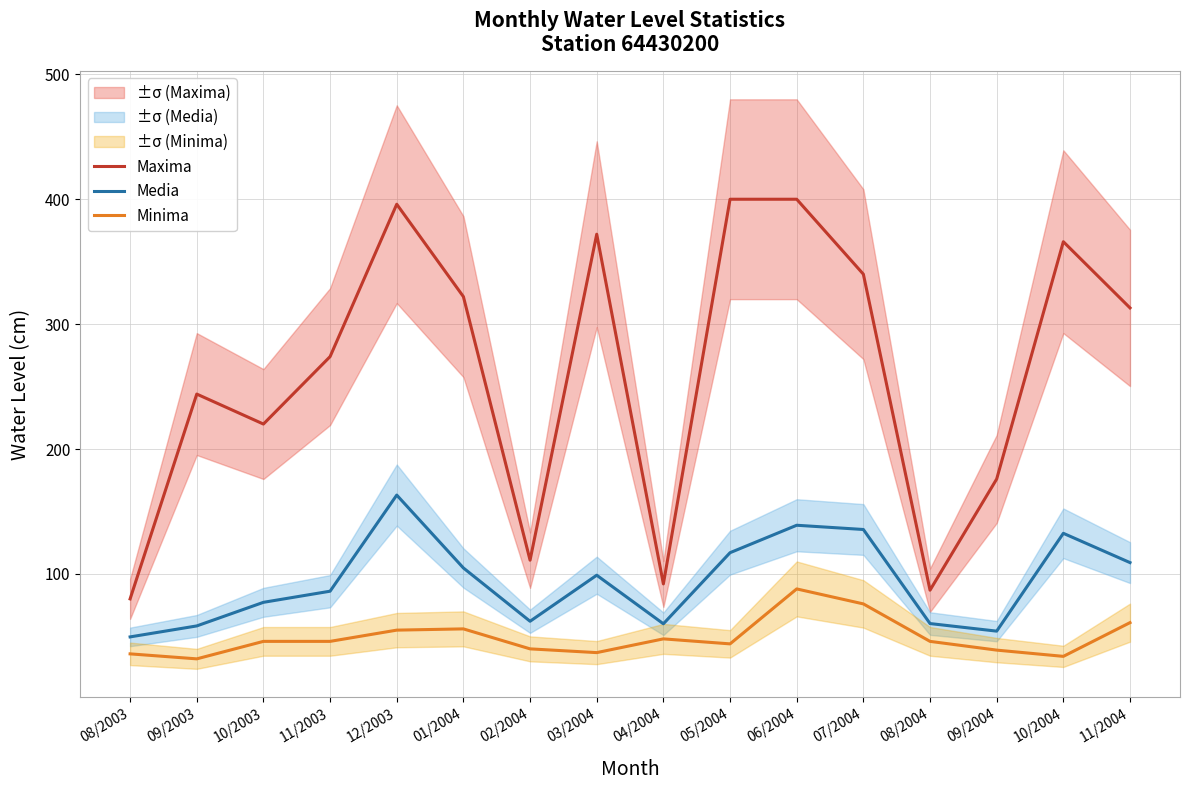

Reading left to right, list all the values displayed in this chart.

Maxima: 08/2003=80.0	09/2003=244.0	10/2003=220.0	11/2003=274.0	12/2003=396.0	01/2004=322.0	02/2004=111.0	03/2004=372.0	04/2004=92.0	05/2004=400.0	06/2004=400.0	07/2004=340.0	08/2004=87.0	09/2004=176.0	10/2004=366.0	11/2004=313.0
Media: 08/2003=49.6	09/2003=58.4	10/2003=77.3	11/2003=86.2	12/2003=163.1	01/2004=104.8	02/2004=62.1	03/2004=99.0	04/2004=60.1	05/2004=117.0	06/2004=139.0	07/2004=135.6	08/2004=60.3	09/2004=54.2	10/2004=132.5	11/2004=109.1
Minima: 08/2003=36.0	09/2003=32.0	10/2003=46.0	11/2003=46.0	12/2003=55.0	01/2004=56.0	02/2004=40.0	03/2004=37.0	04/2004=48.0	05/2004=44.0	06/2004=88.0	07/2004=76.0	08/2004=46.0	09/2004=39.0	10/2004=34.0	11/2004=61.0